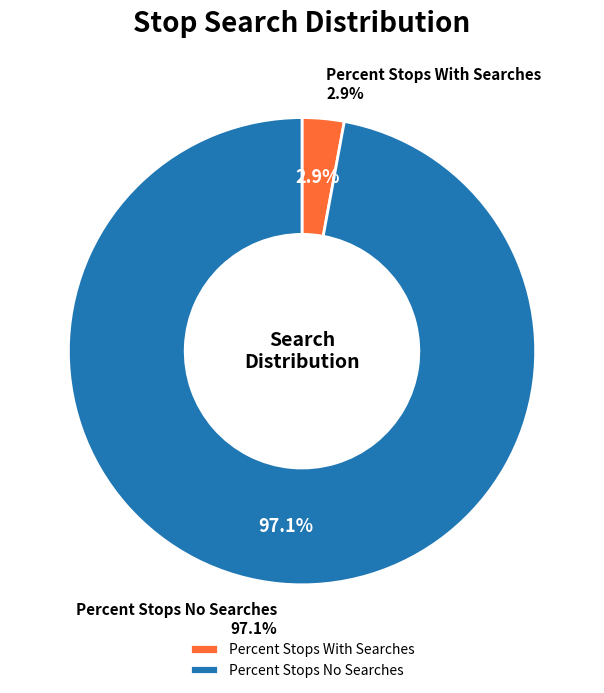

True or false: Percent Stops No Searches accounts for 97% of the total.

True